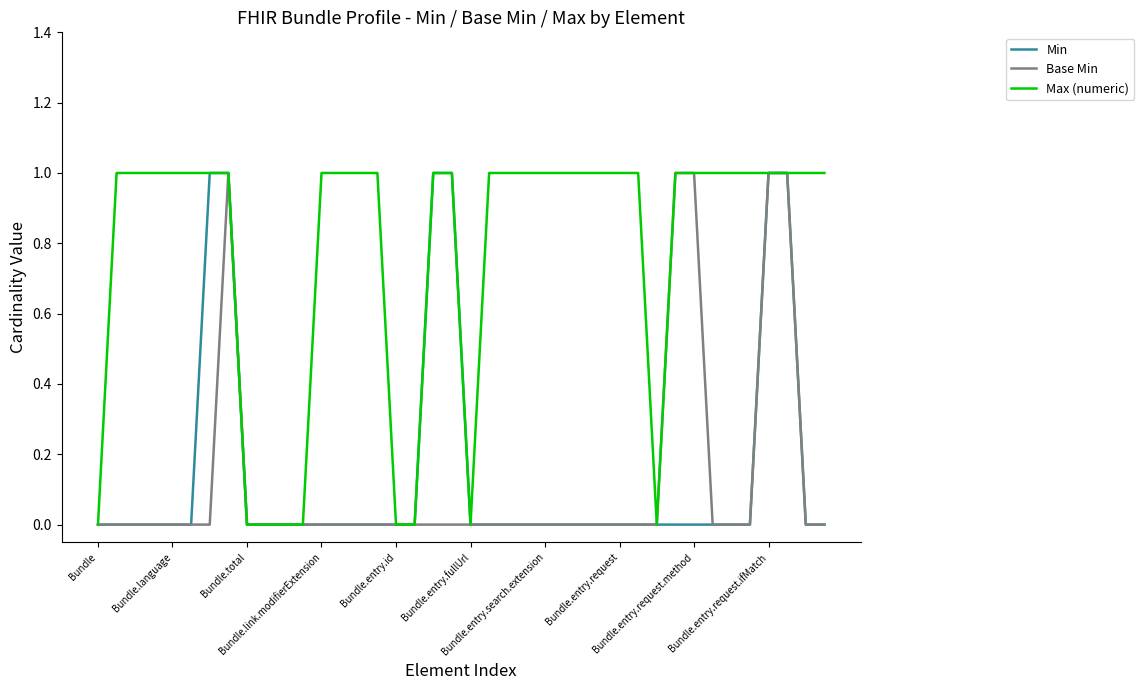

Which series has the largest total across all categories?

Max (numeric)